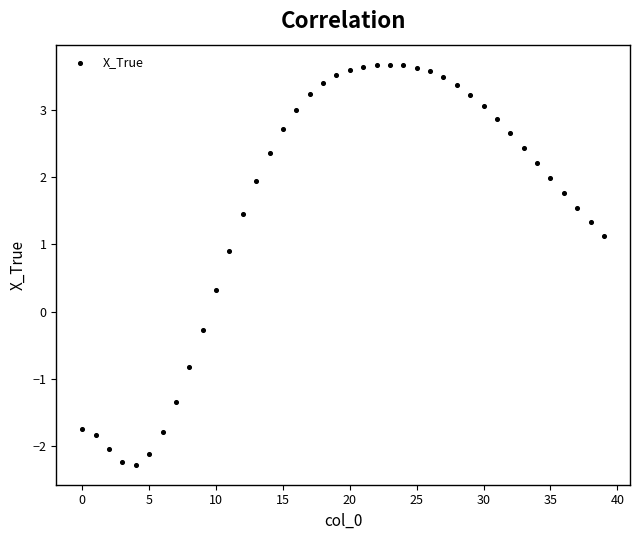

What is the range of Y values (max minus min)?

5.9